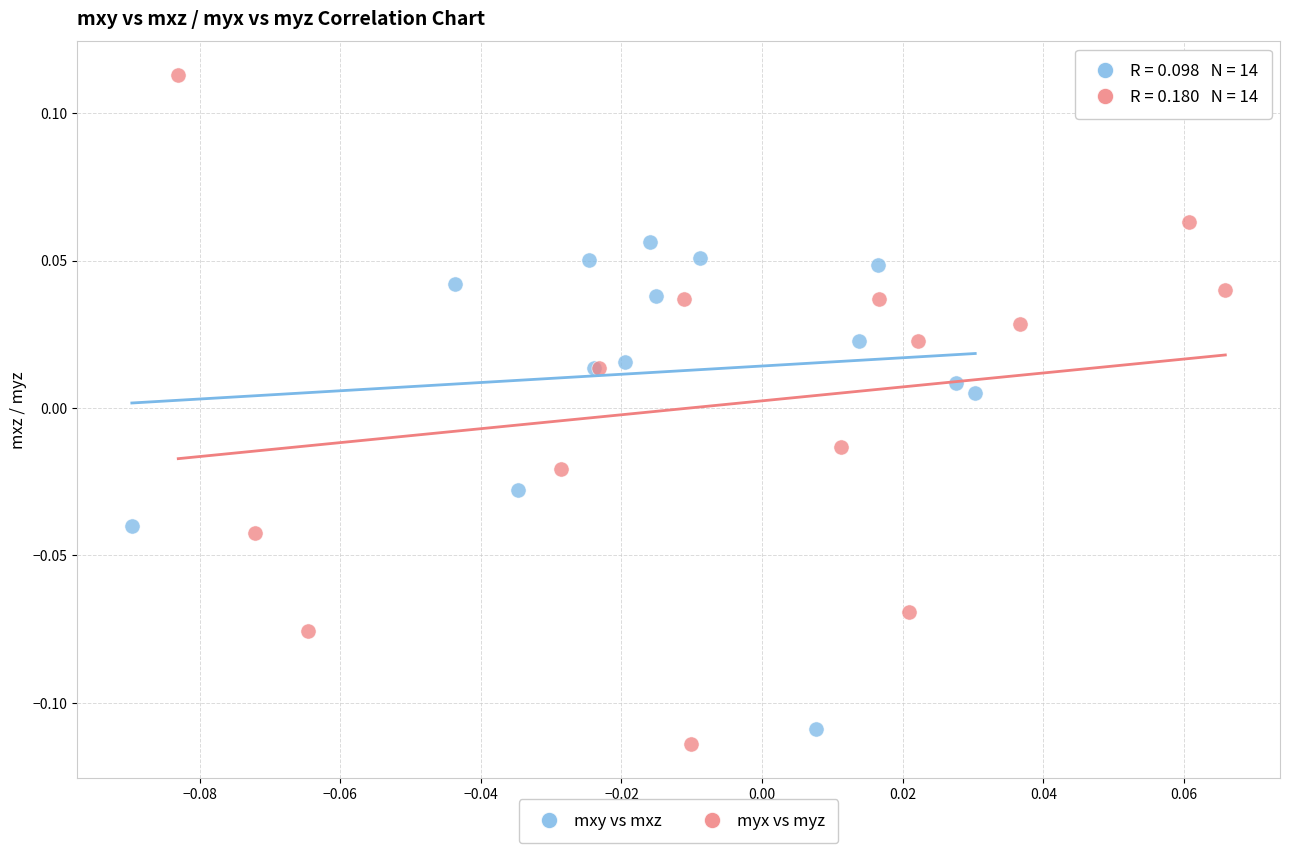

Which series contains the highest Y value?

myx vs myz